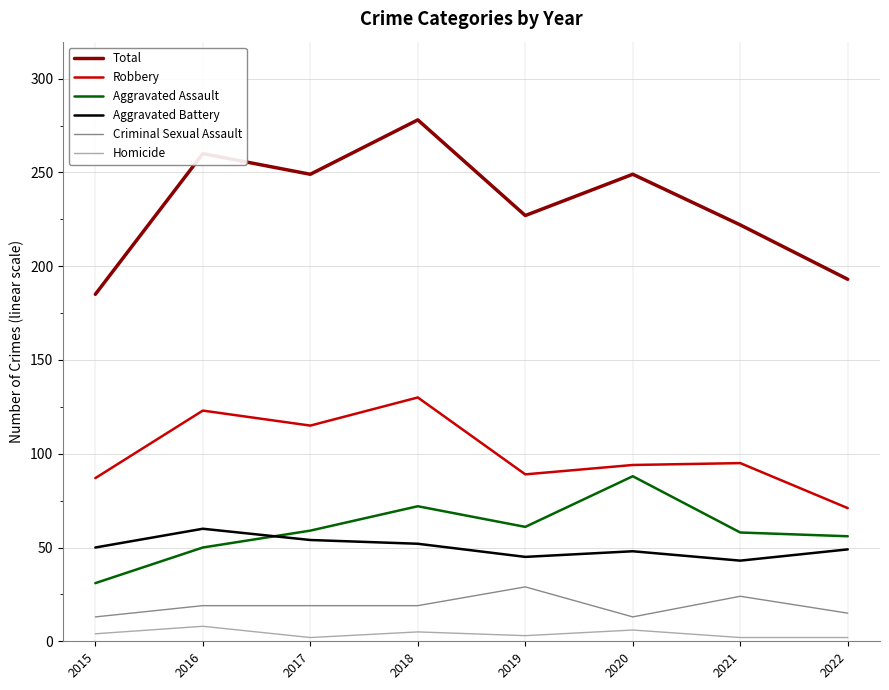

Which label corresponds to the largest value in the chart?

2018